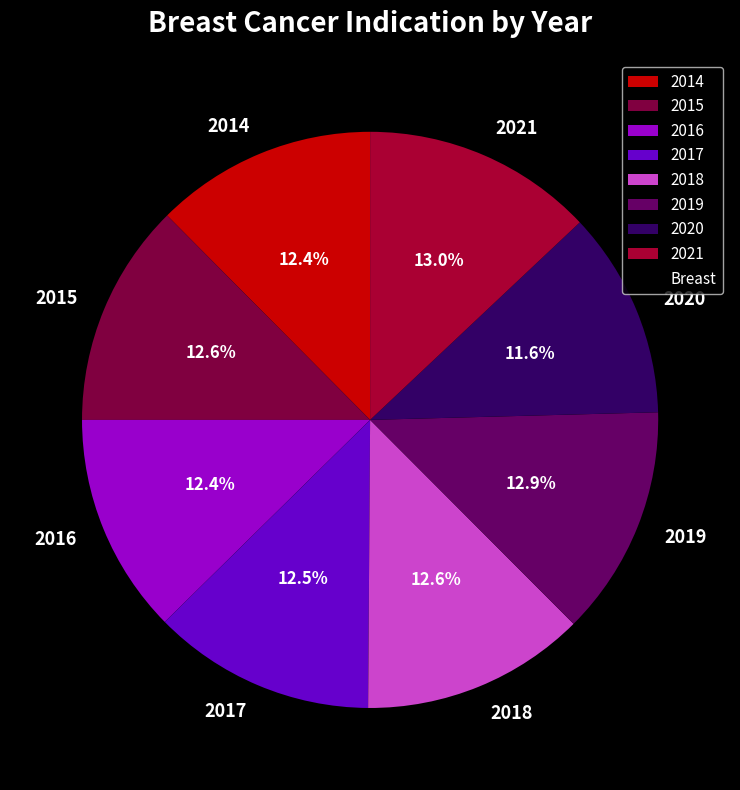

Between 2014 and 2020, which is larger?

2014